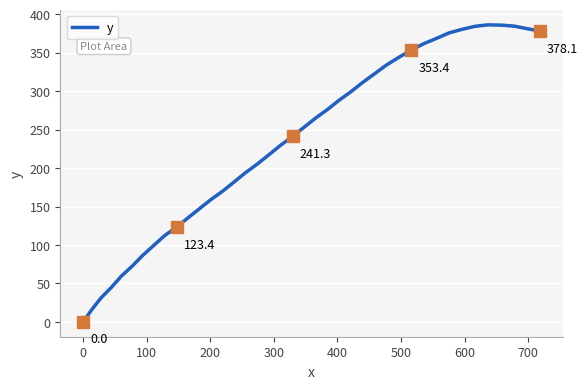

What is the maximum value shown in the chart?

386.2